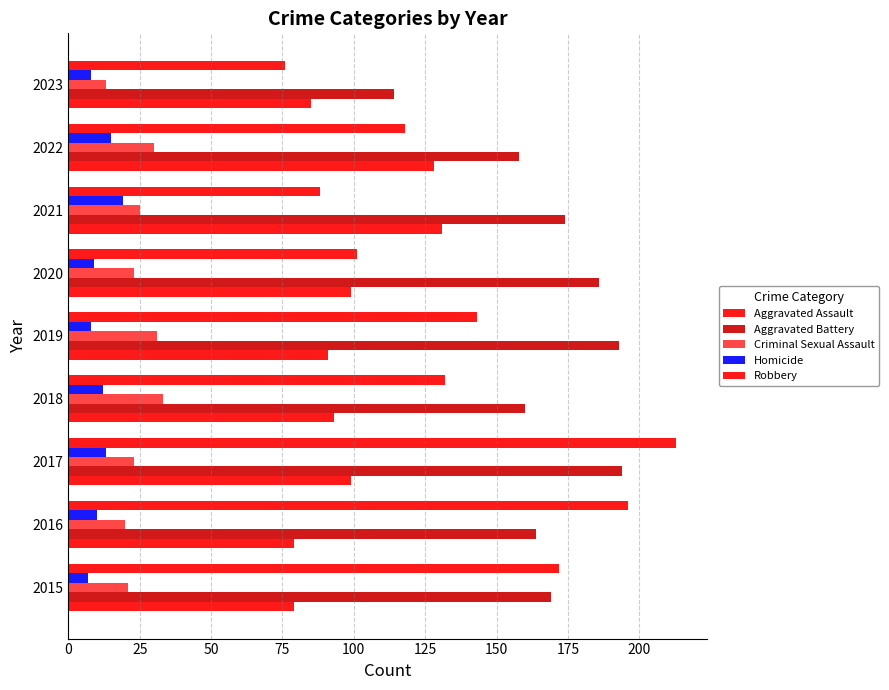

What is the value of the Aggravated Battery bar at the 2nd from the left?

164